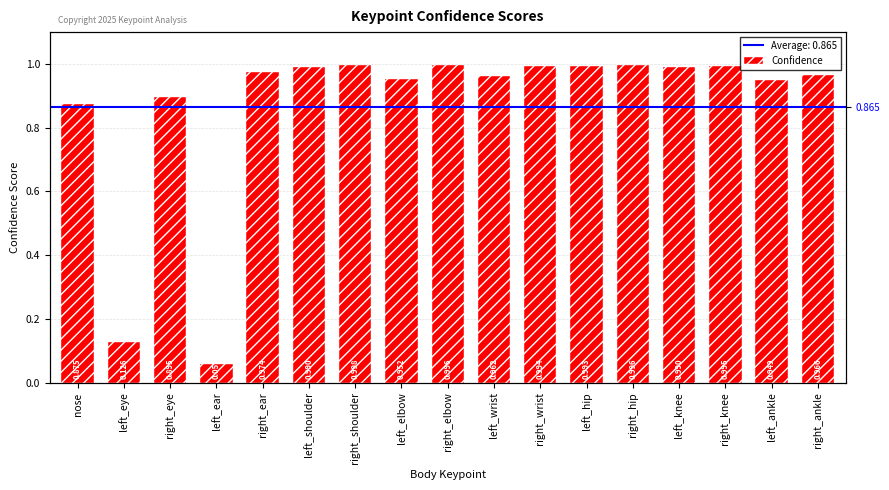

What is the greatest value displayed?

1.0